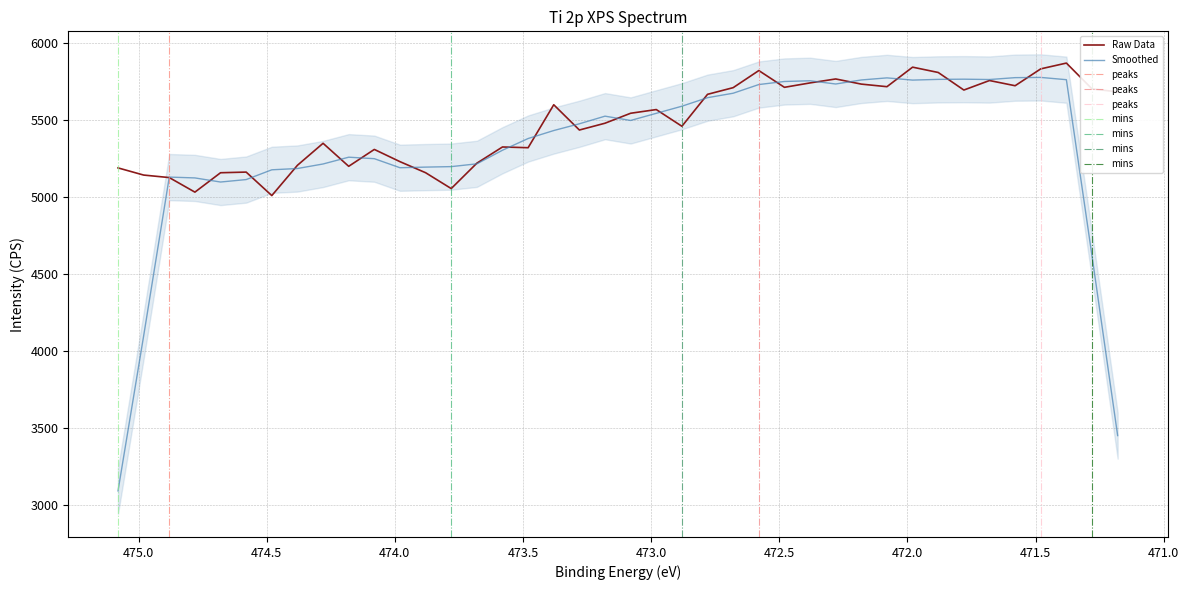

Reading left to right, extract all data points from this chart.

475.08=5188.8	474.98=5142.2	474.88=5125.9	474.78=5031.4	474.68=5157.3	474.58=5161.5	474.48=5009.0	474.38=5205.7	474.28=5348.5	474.18=5199.1	474.08=5308.6	473.98=5229.3	473.88=5157.5	473.78=5054.5	473.68=5219.4	473.58=5324.6	473.48=5319.9	473.38=5598.8	473.28=5434.7	473.18=5478.9	473.08=5543.6	472.98=5567.6	472.88=5459.1	472.78=5666.5	472.68=5709.8	472.58=5820.8	472.48=5712.0	472.38=5740.6	472.28=5766.3	472.18=5732.8	472.08=5716.1	471.98=5842.9	471.88=5808.3	471.78=5694.3	471.68=5756.1	471.58=5722.3	471.48=5831.9	471.38=5869.4	471.28=5701.8	471.18=5682.4